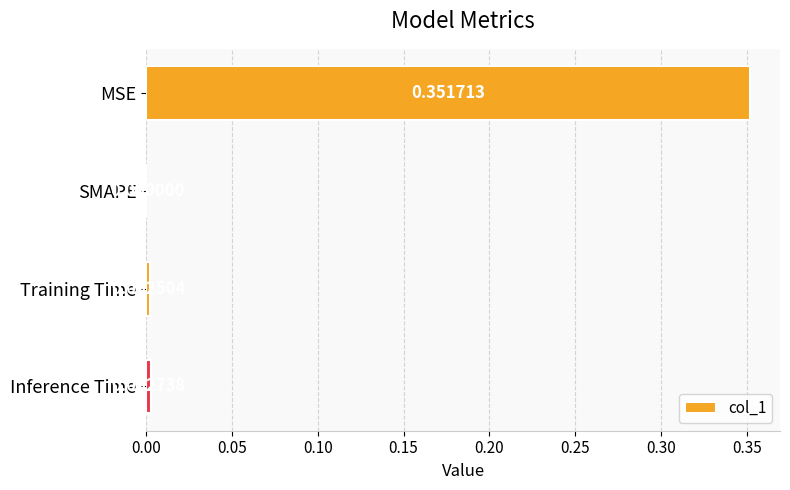

Which category has the highest value across all series?

MSE